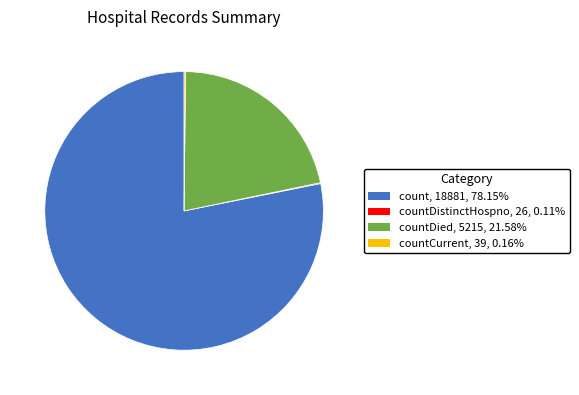

Which category has the biggest portion of the pie?

count